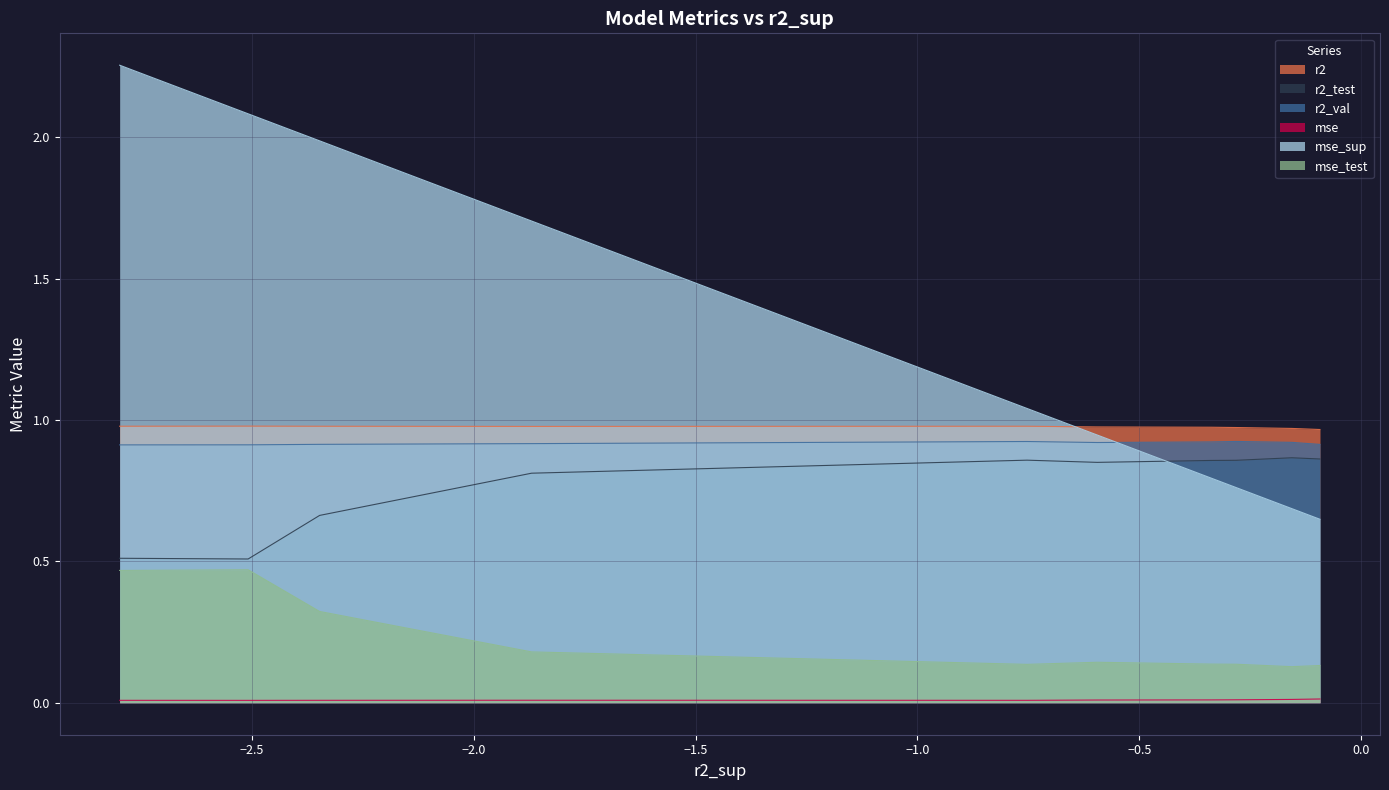

How many lines are shown in the chart?

6